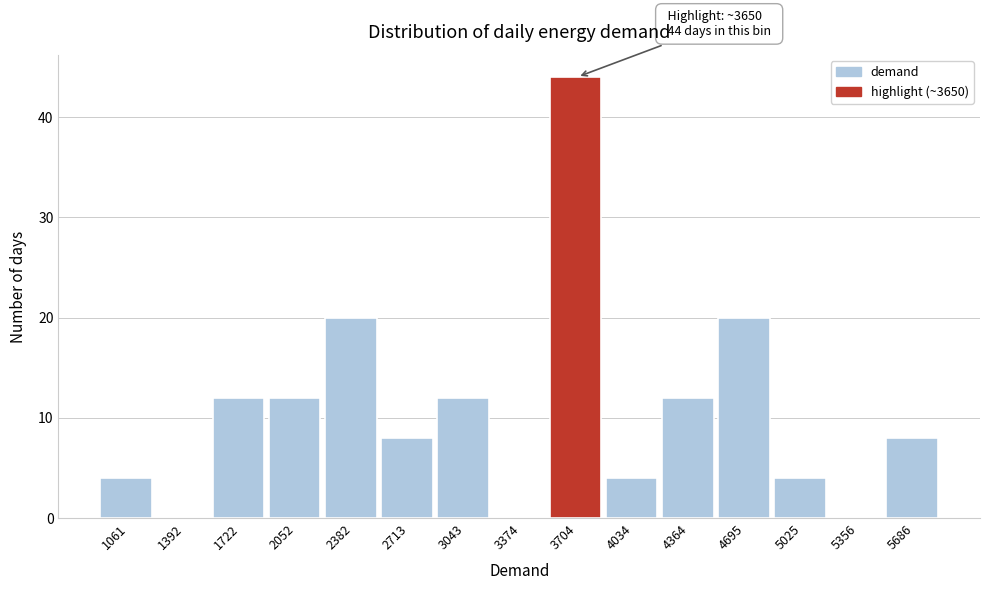

Which range on the x-axis has the tallest bar?

3550 to 3850